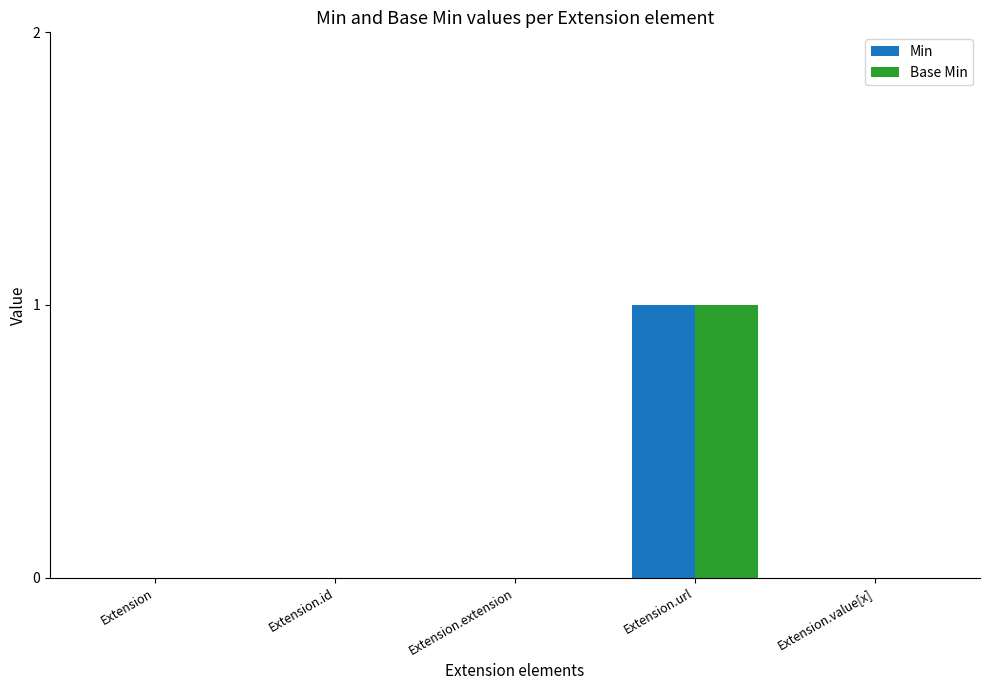

Count the number of categories in the chart.

5